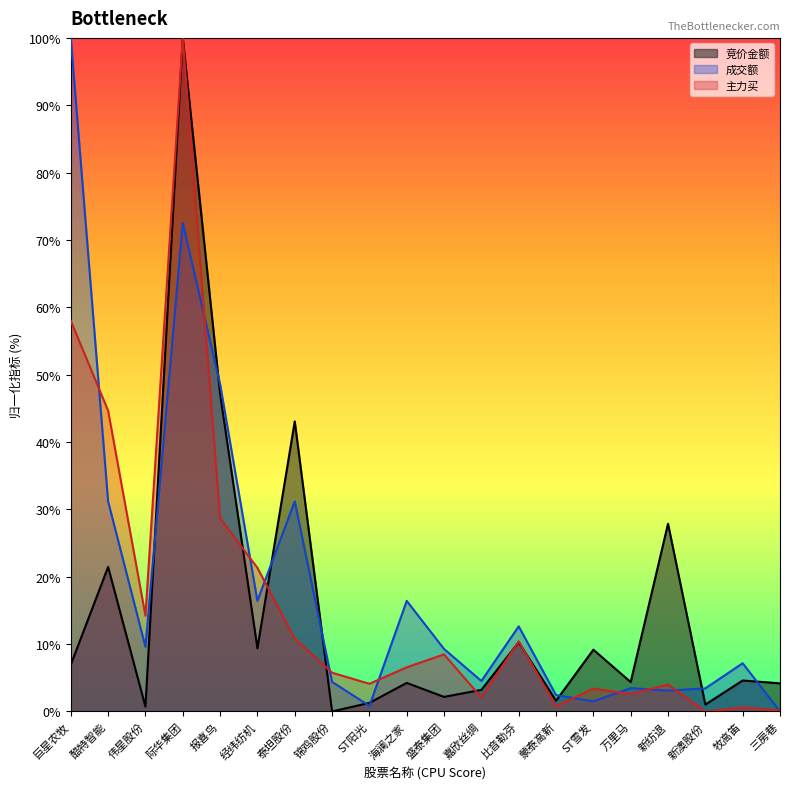

Rank the series by their average value, from lowest to highest.

竞价金额, 主力买, 成交额